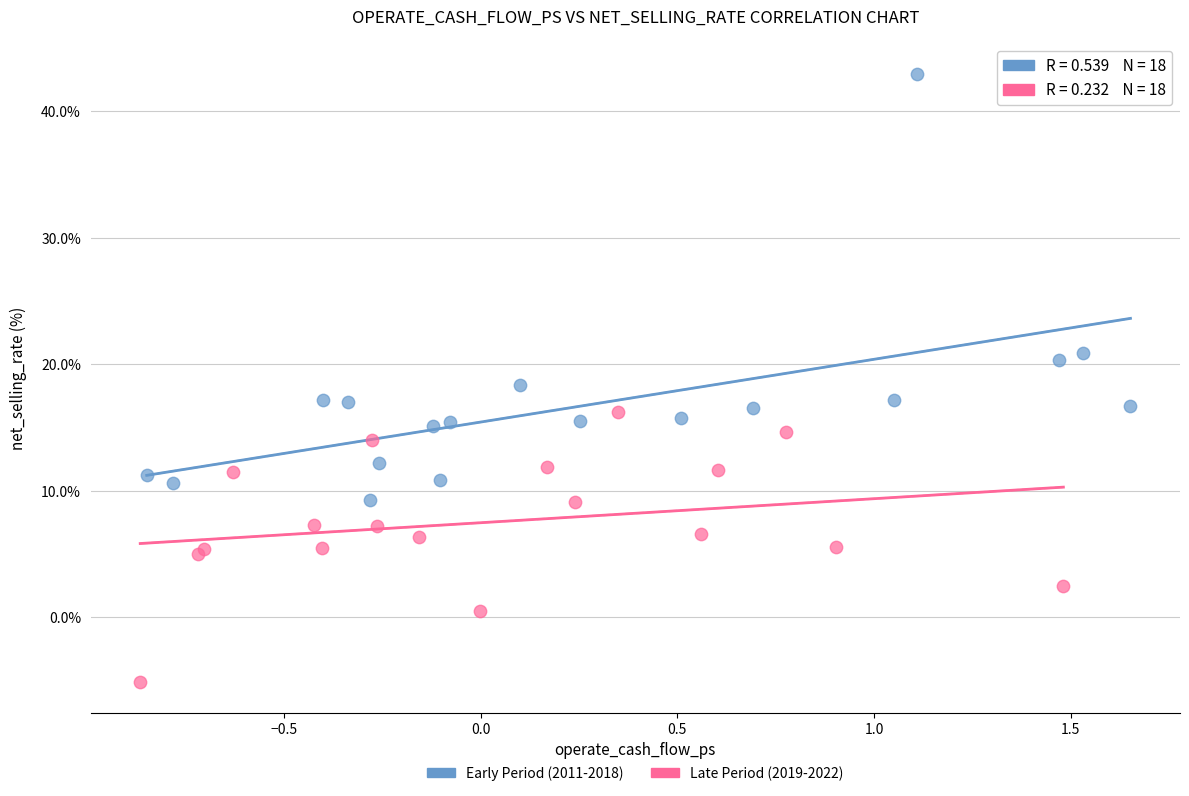

What are all the series names shown in the legend?

Early Period (2011-2018), Late Period (2019-2022)